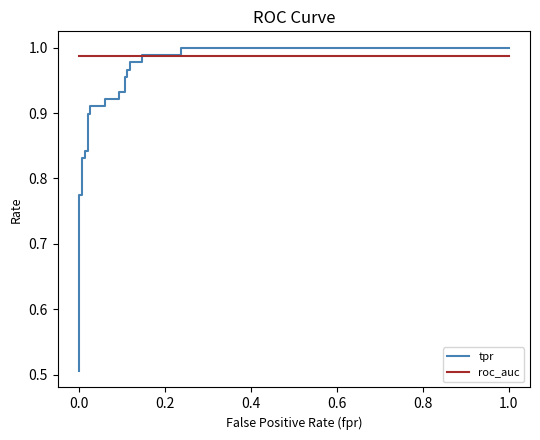

What are all the series names shown in the legend?

tpr, roc_auc